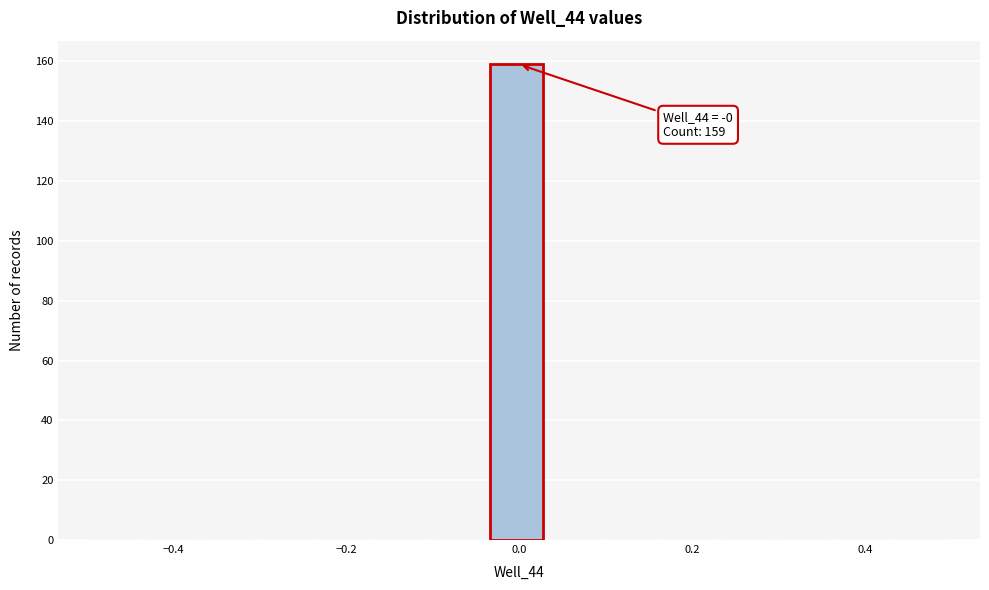

Read against the x-axis, roughly where is the centre of the tallest bar?

0.00